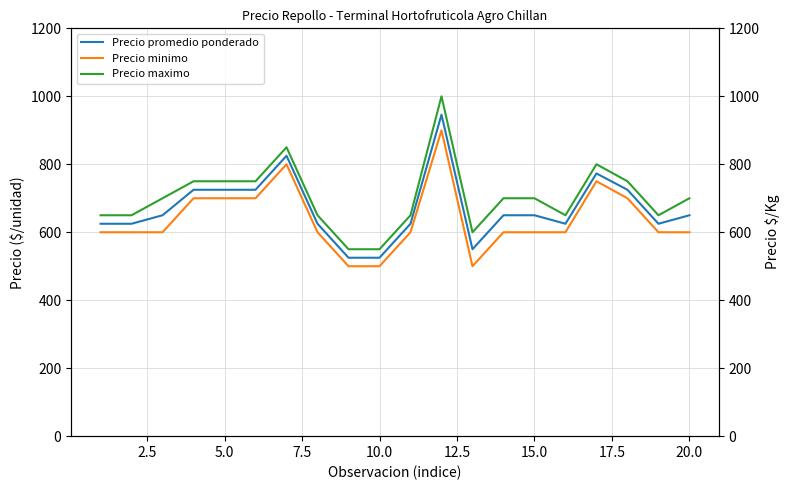

True or false: Precio minimo and Precio promedio ponderado intersect in this chart.

False